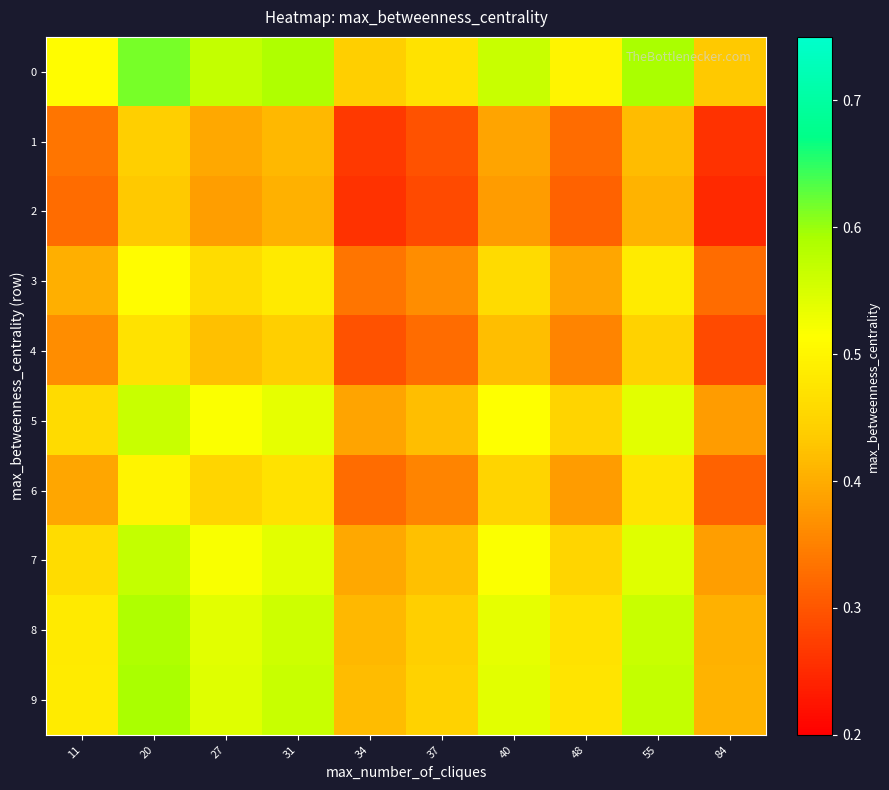

What is the smallest value displayed?

0.2